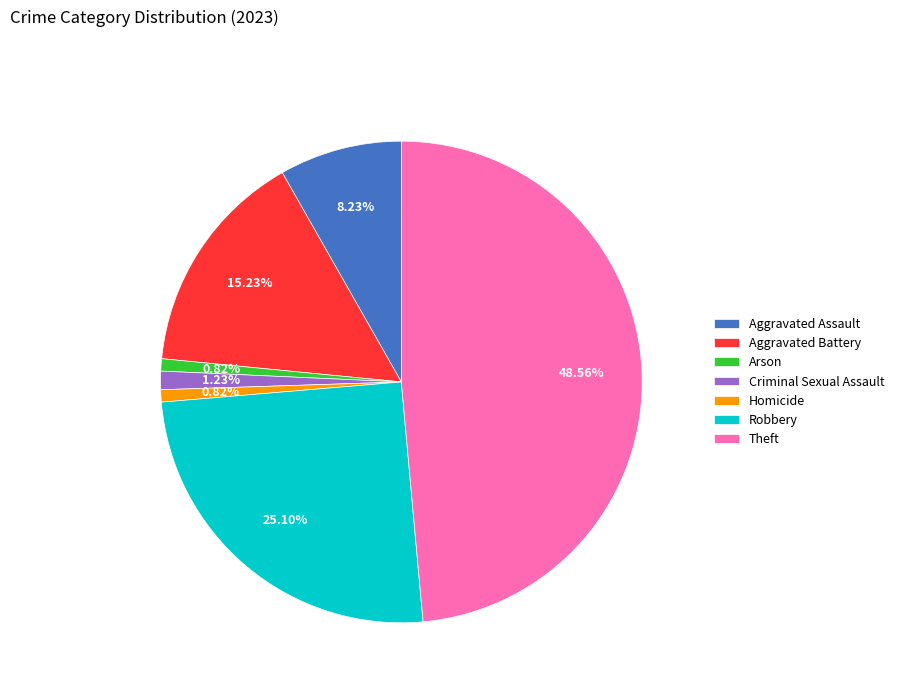

What is the largest slice in the pie chart?

Theft